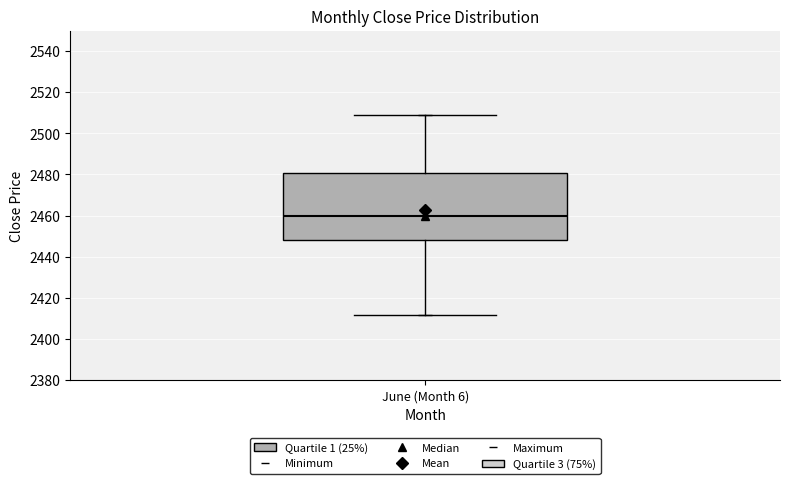

Transcribe this box plot: give where the median line is, the range the box spans, and where the two whiskers end, as read against the y-axis. The values are not printed on the chart, so give them approximately, as read against the axis.

median 2460, box 2448 to 2480, whiskers 2412 to 2508